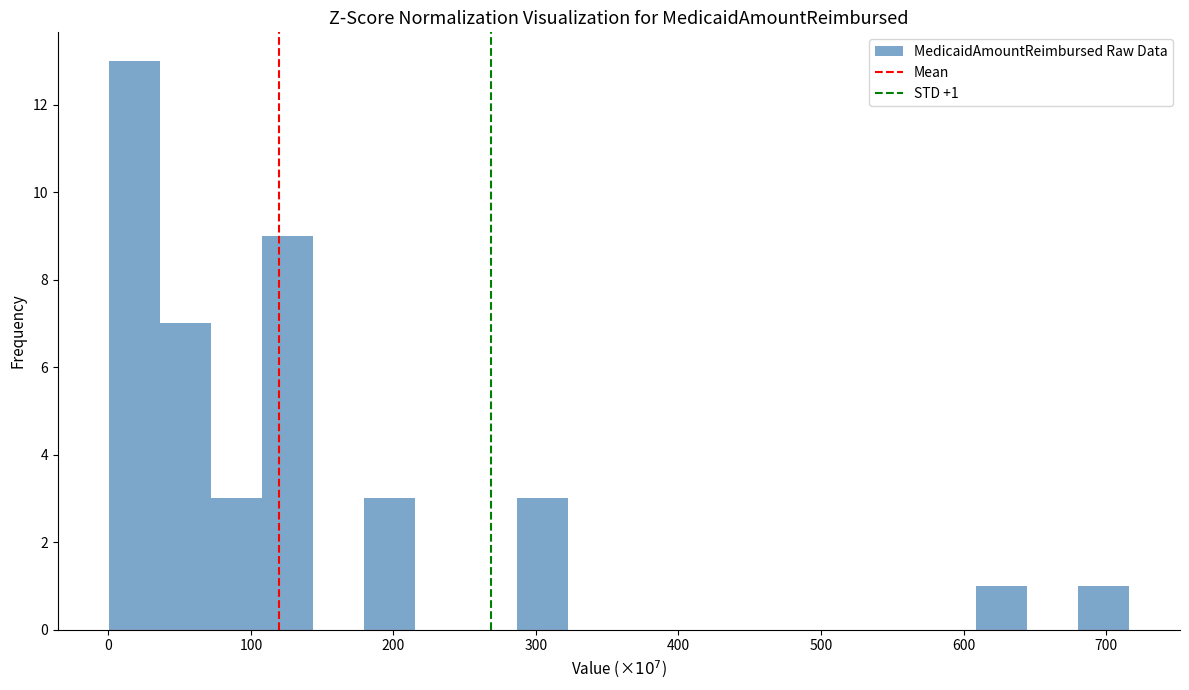

Around what value on the x-axis is the tallest bar? Give the approximate position of its centre, as read against the axis.

20